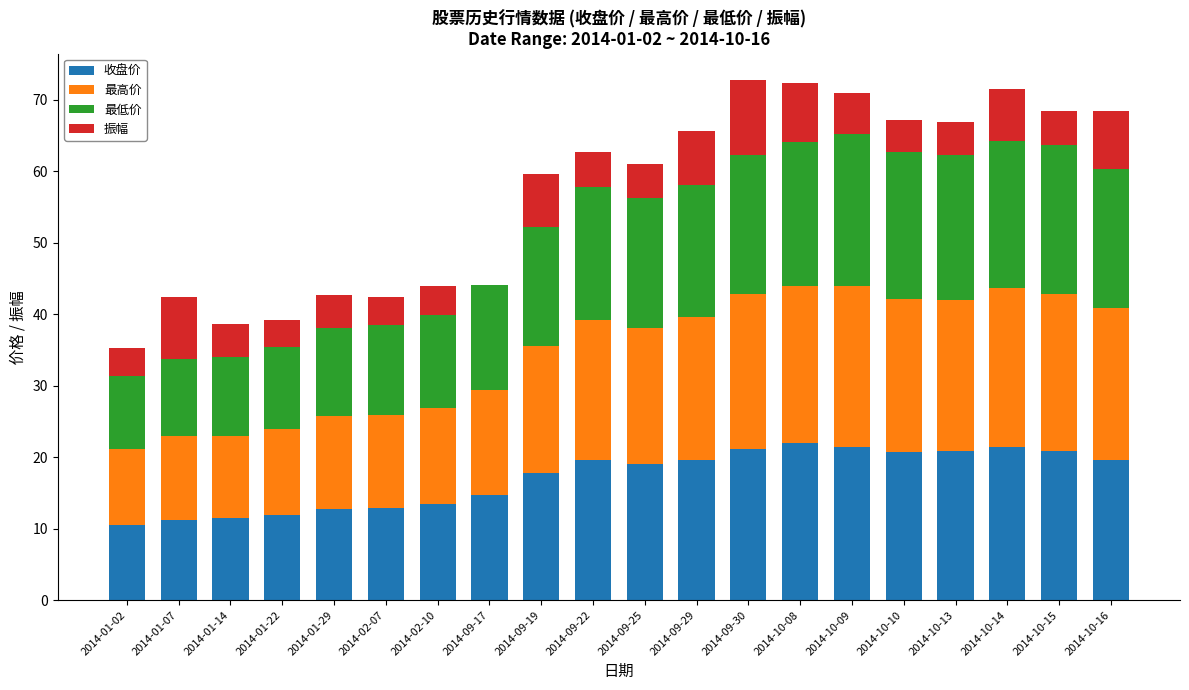

What is the maximum value for 收盘价?

21.9